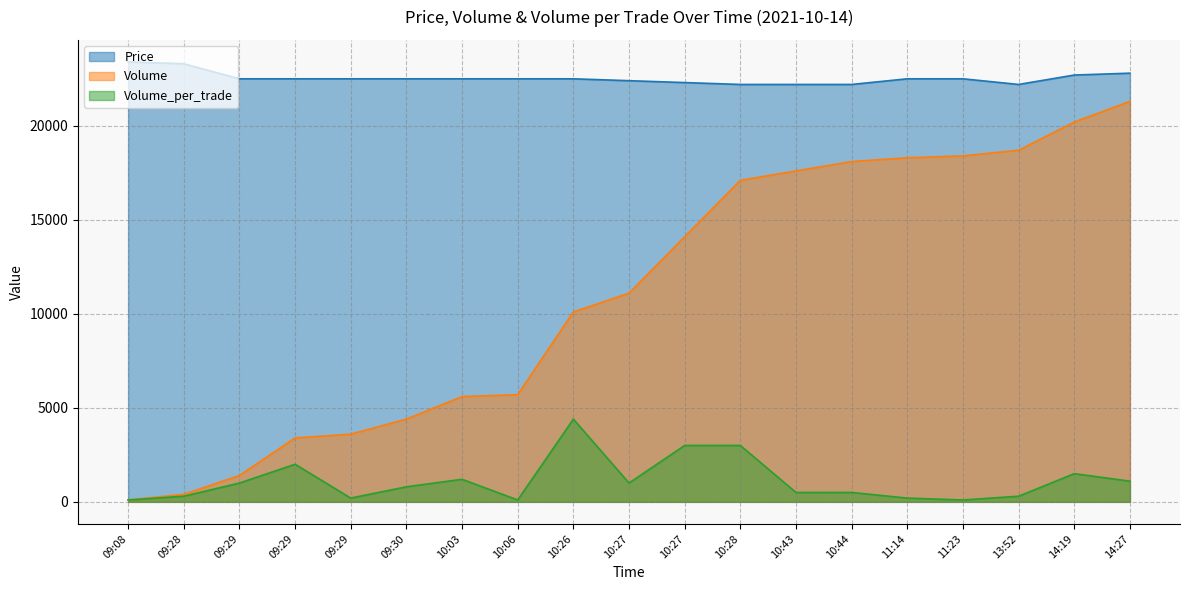

List the labels in order of Volume value, largest first.

14:27, 14:19, 13:52, 11:23, 11:14, 10:44, 10:43, 10:28, 10:27, 10:27, 10:26, 10:06, 10:03, 09:30, 09:29, 09:29, 09:29, 09:28, 09:08